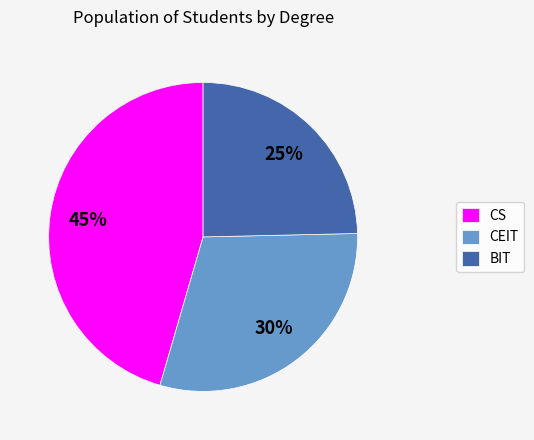

True or false: CS accounts for 45% of the total.

True